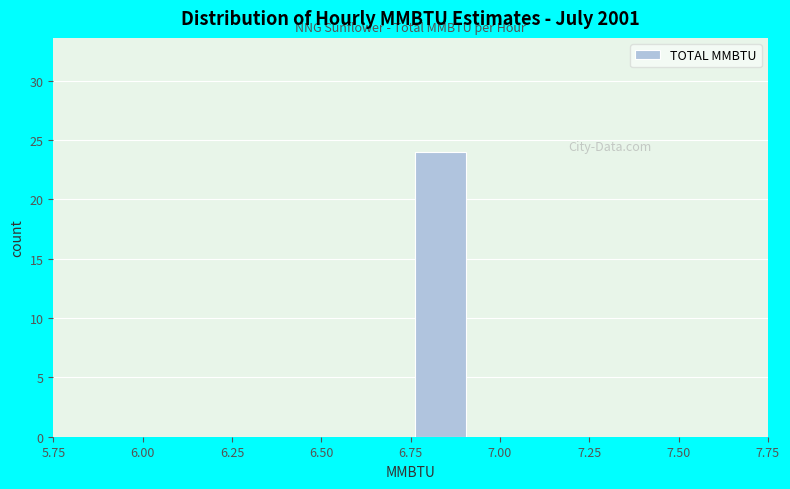

Around what value on the x-axis is the tallest bar? Give the approximate position of its centre, as read against the axis.

6.85